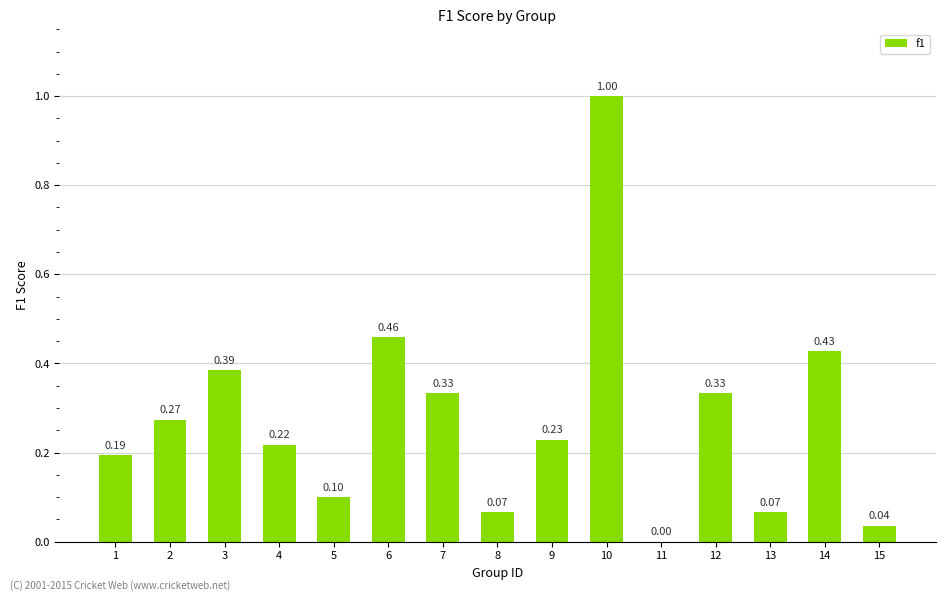

Which has a higher value, 13 or 11?

13